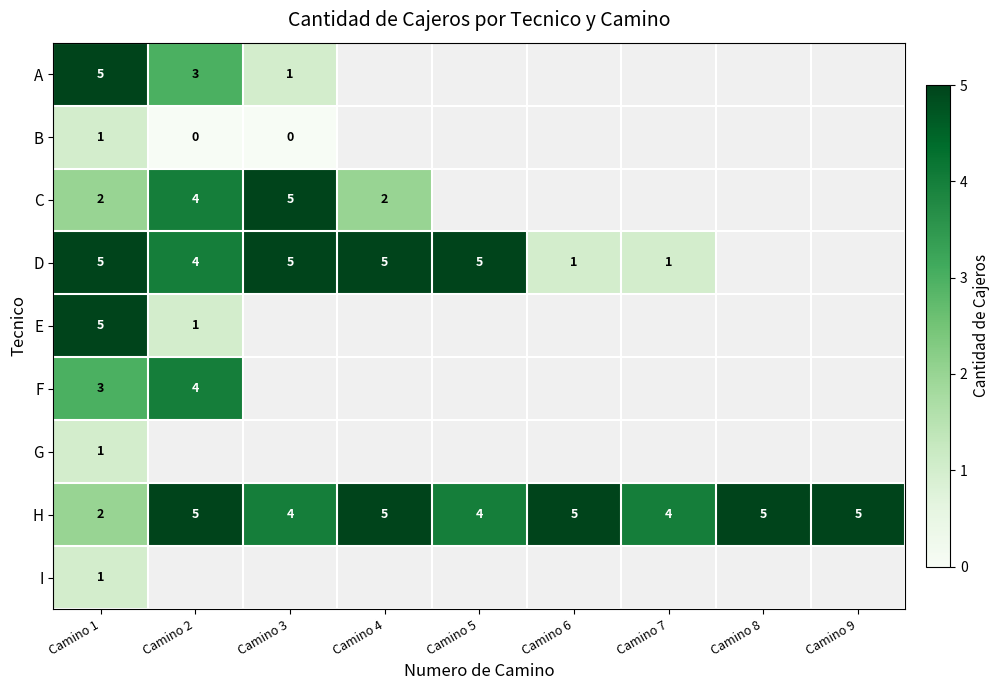

Read the H value at Camino 9.

5